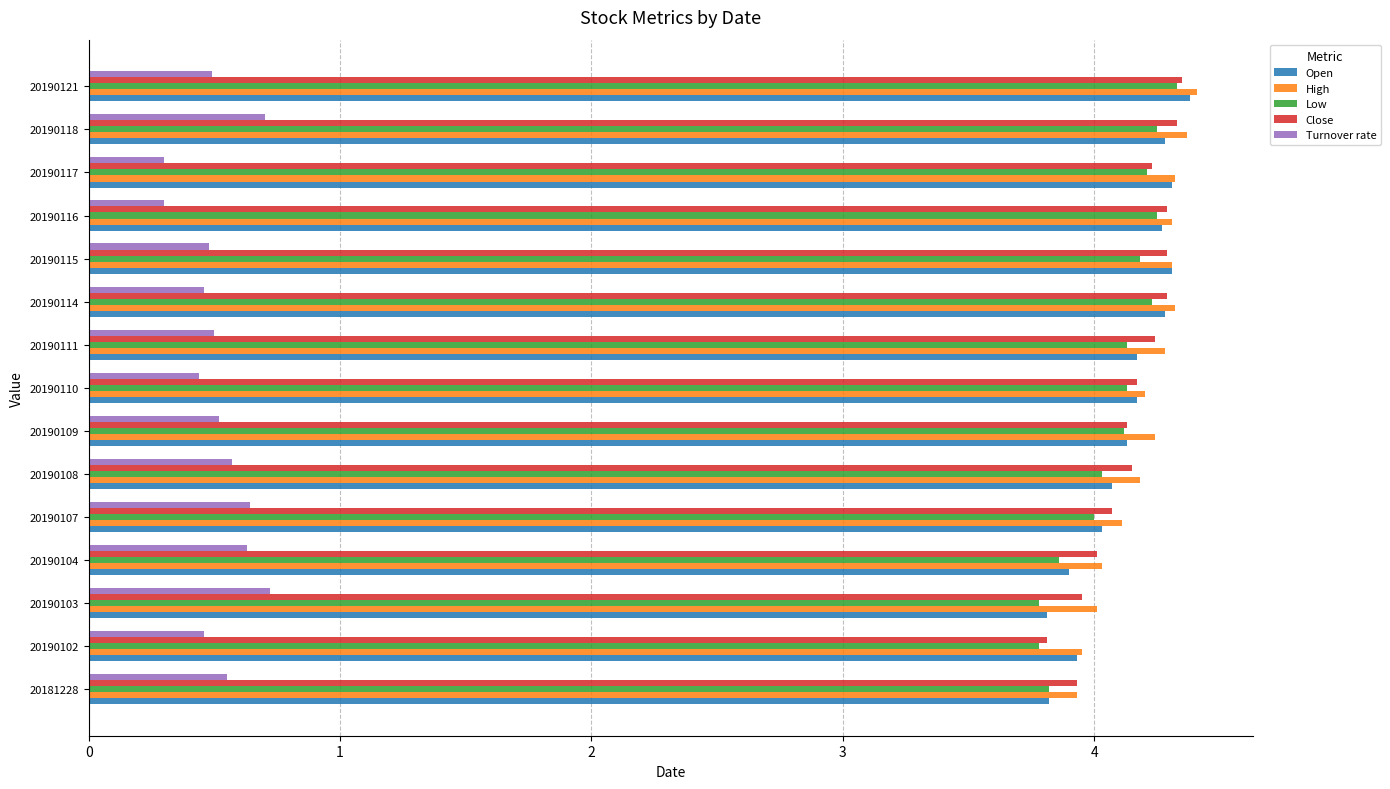

What is the minimum value shown in the chart?

0.3